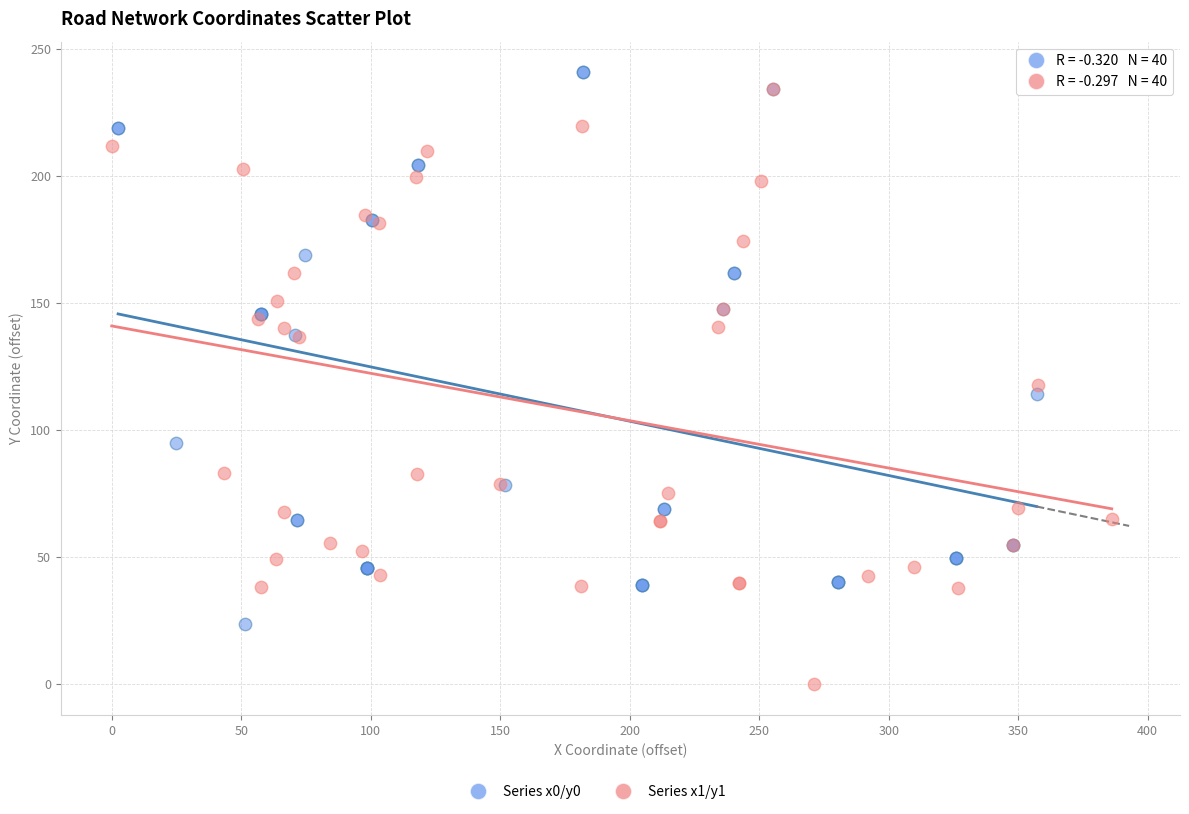

Which series has the widest spread of Y values?

Series x1/y1